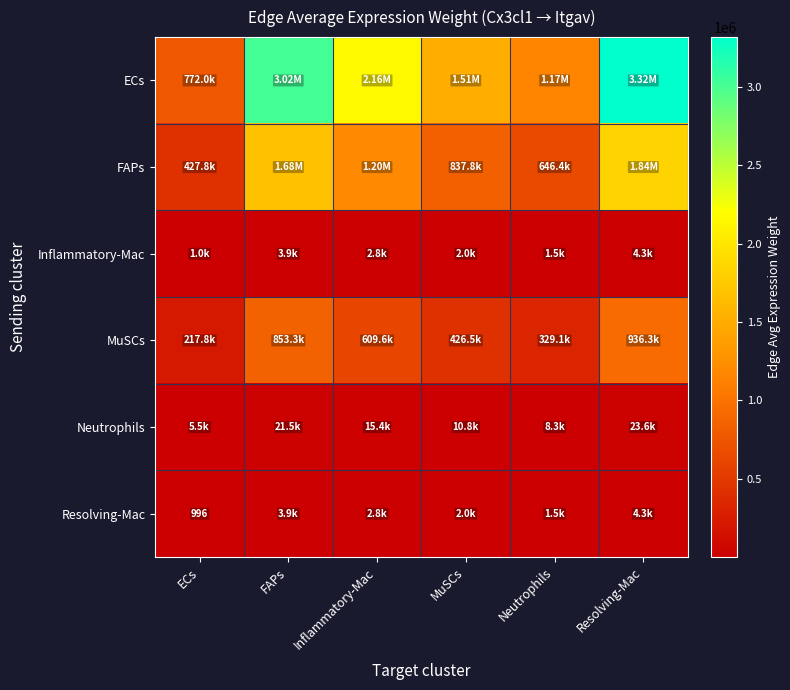

The Resolving-Mac series shows 996.3 at ECs. True or false?

True